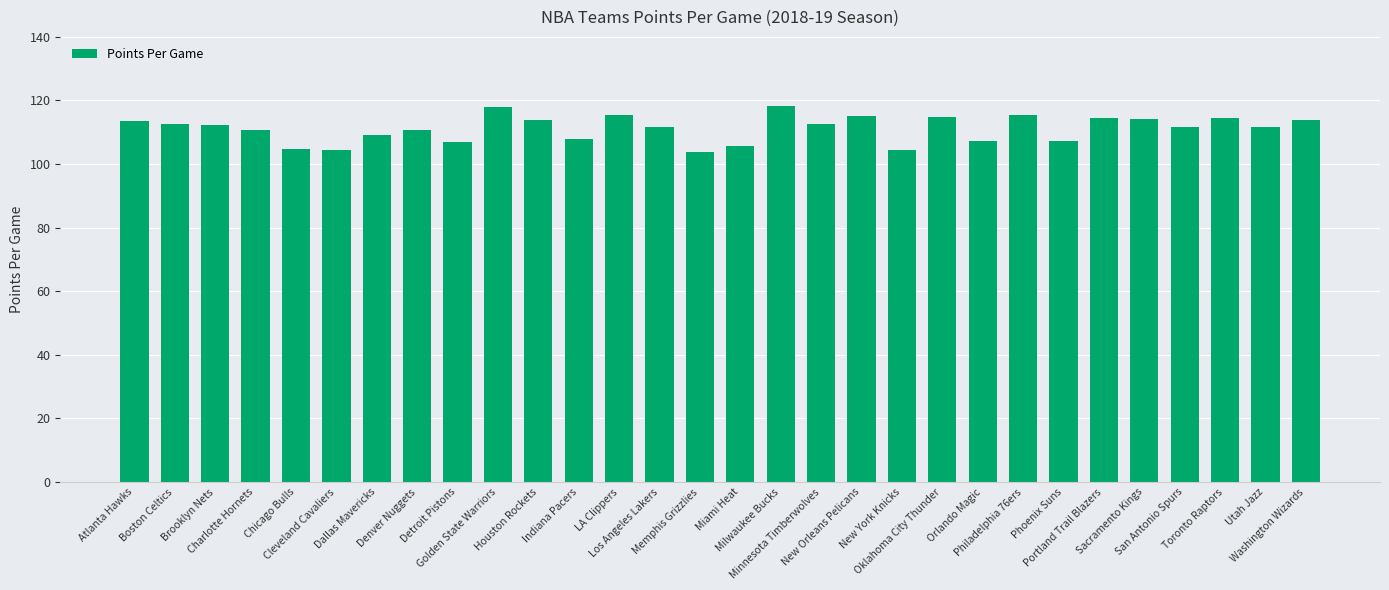

What is the smallest value displayed?

103.8